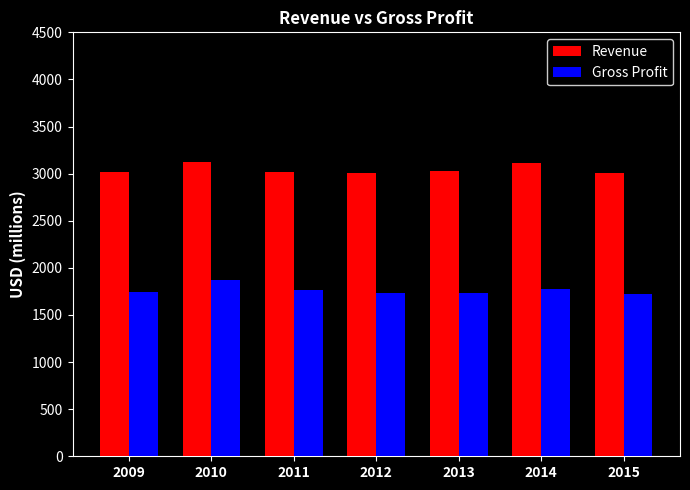

Does the chart contain stacked bars?

No